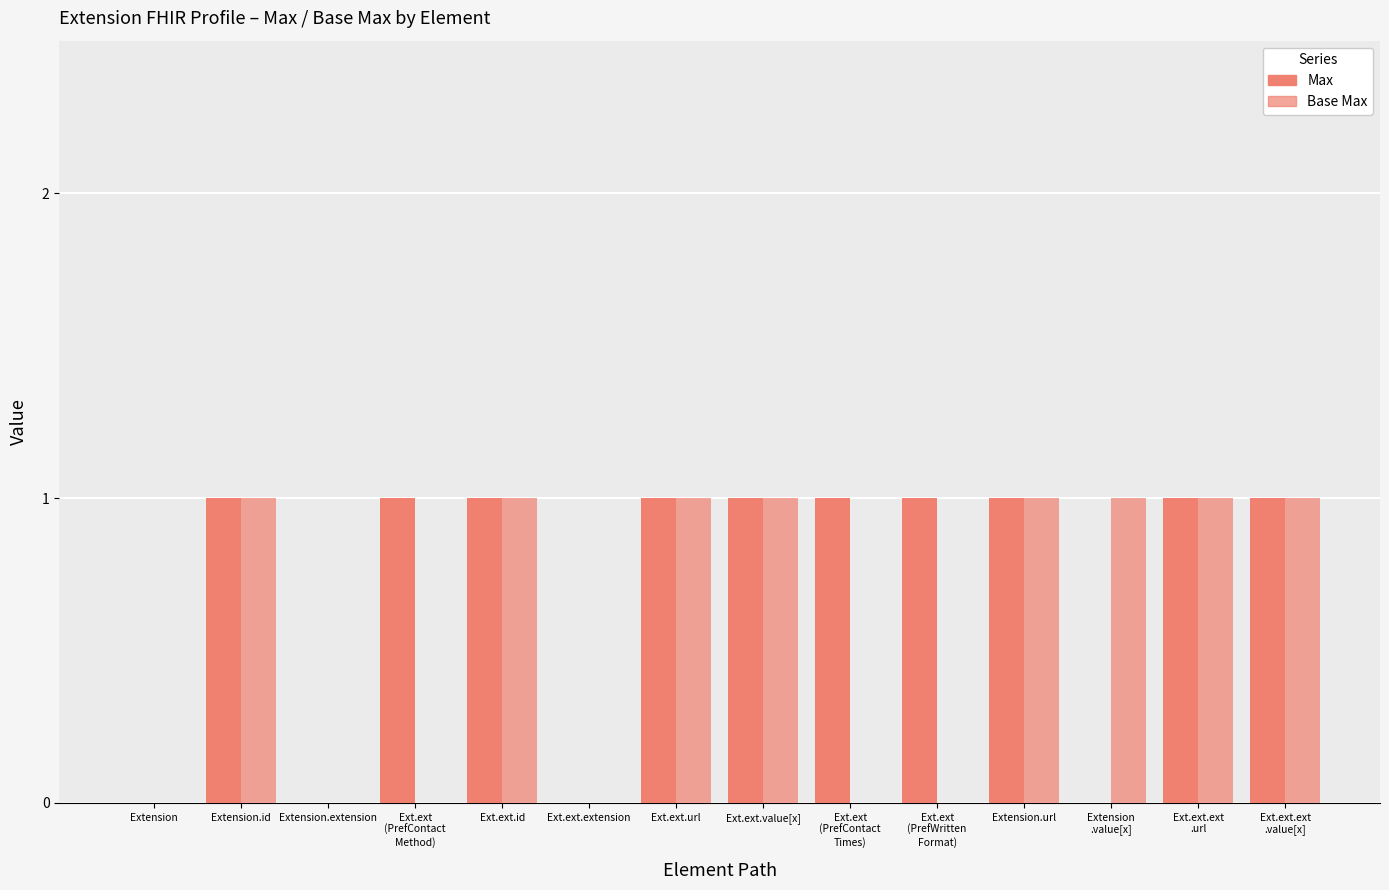

Between Ext.ext.url and Ext.ext.value[x], which series saw the biggest shift?

Max